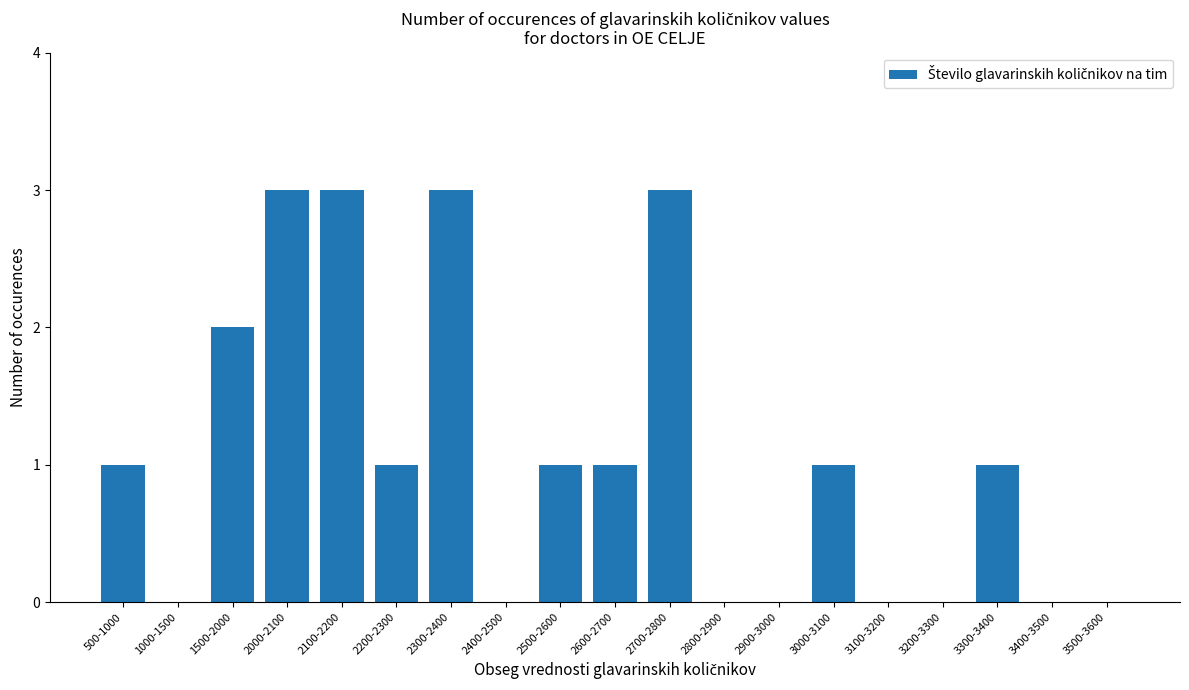

What is the sum of the values at 2100-2200 and 2300-2400?

6